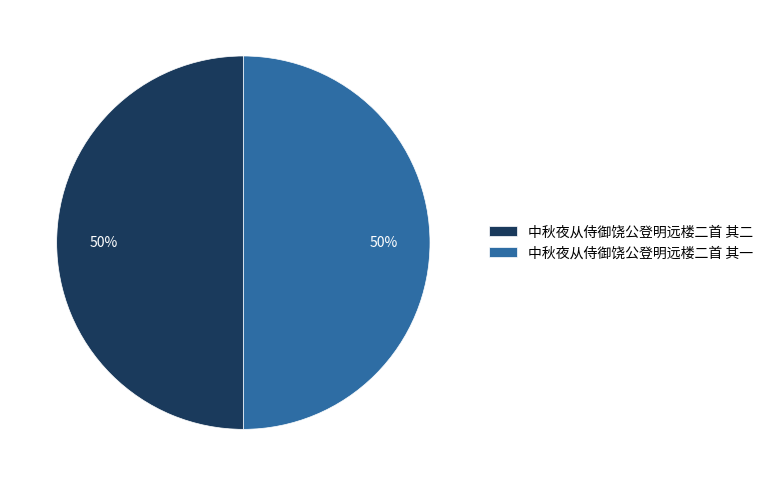

True or false: 中秋夜从侍御饶公登明远楼二首 其一 accounts for 37% of the total.

False